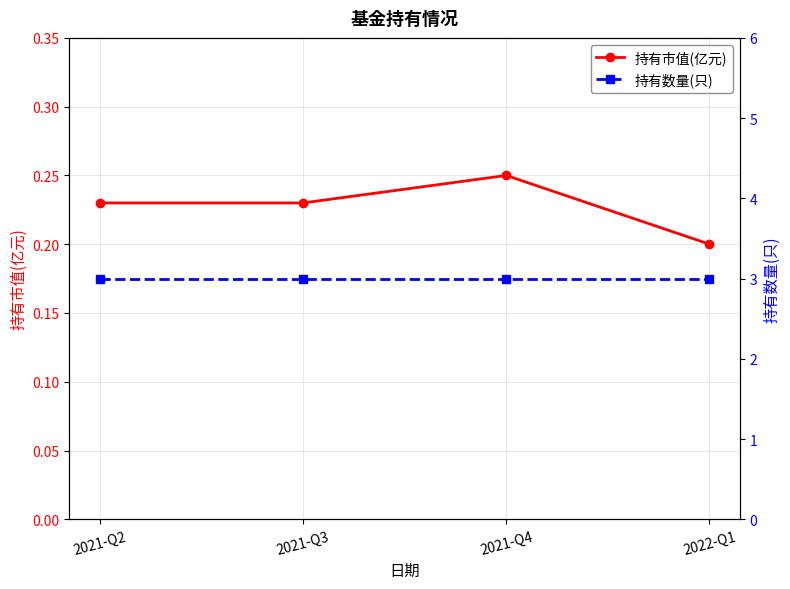

How many 持有市值(亿元) values are between 0 and 1?

4